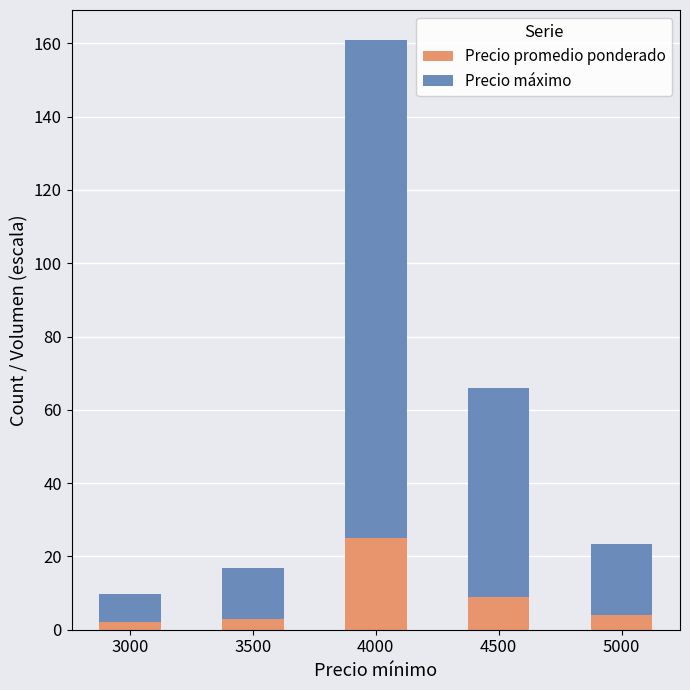

What is the average value of the Precio promedio ponderado series?

8.6